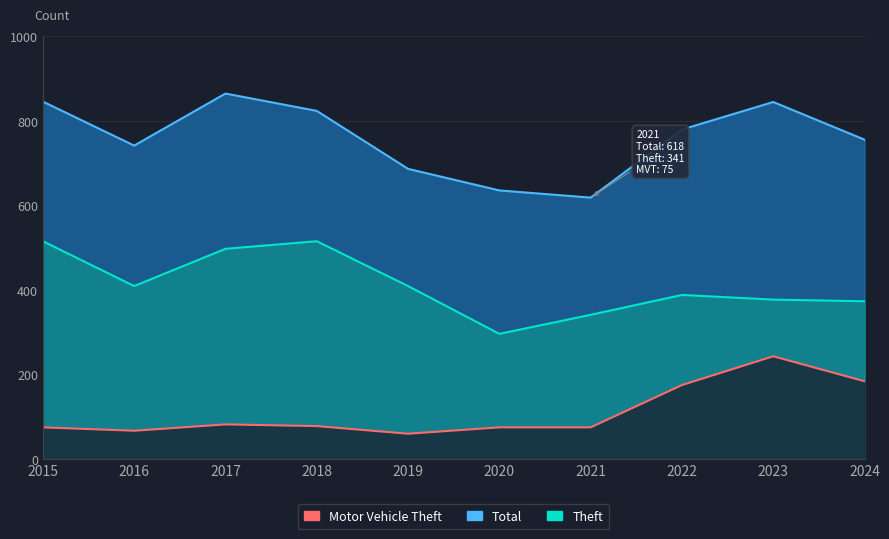

Which series has the widest spread of values?

Total